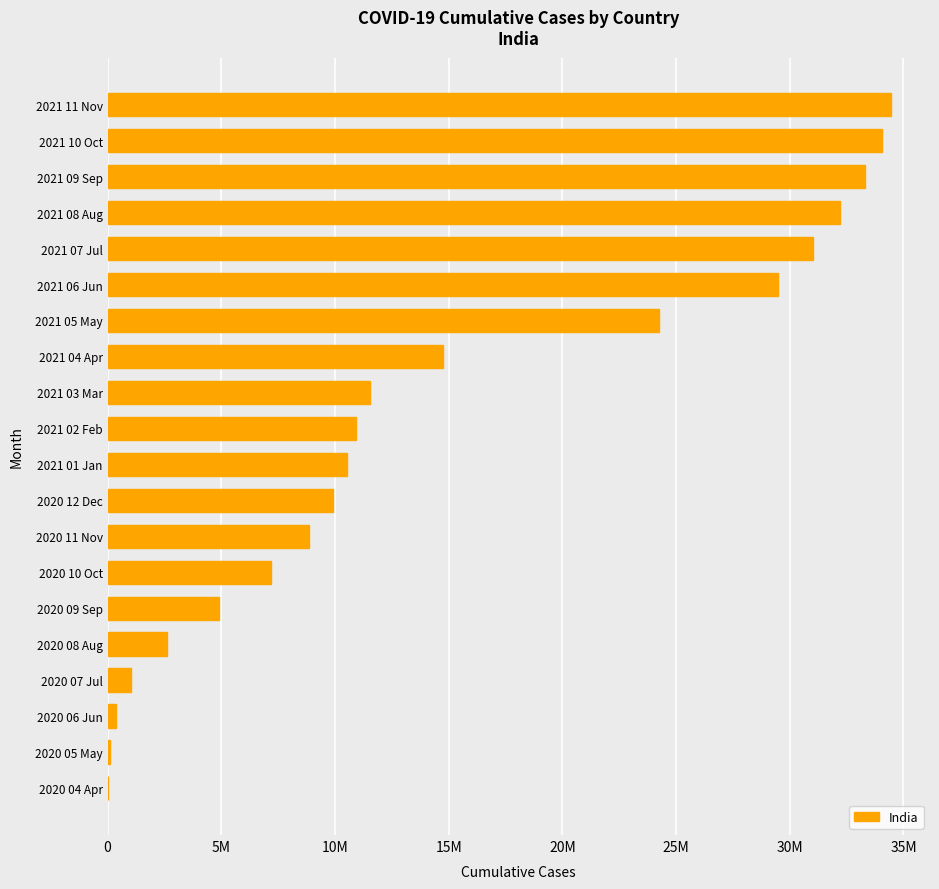

Are the bars horizontal?

Yes